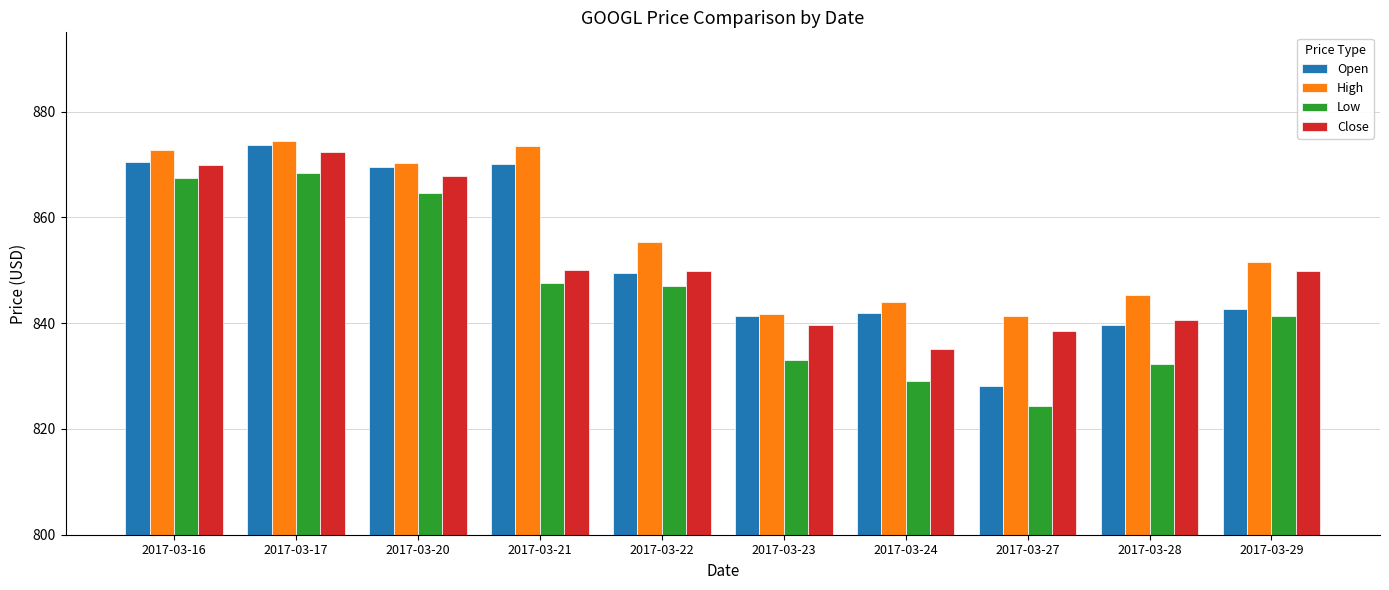

What is the value of the High bar at the 6th from the left?

841.7